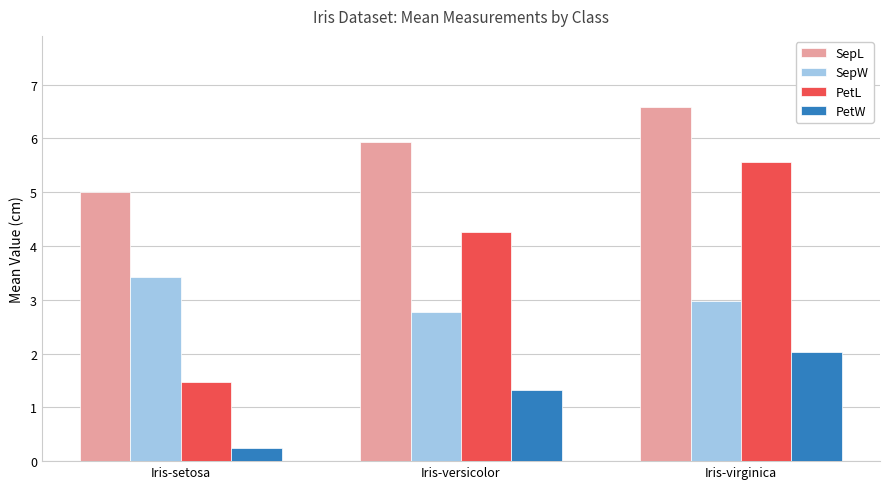

Rank the categories by SepL value from highest to lowest.

Iris-virginica, Iris-versicolor, Iris-setosa